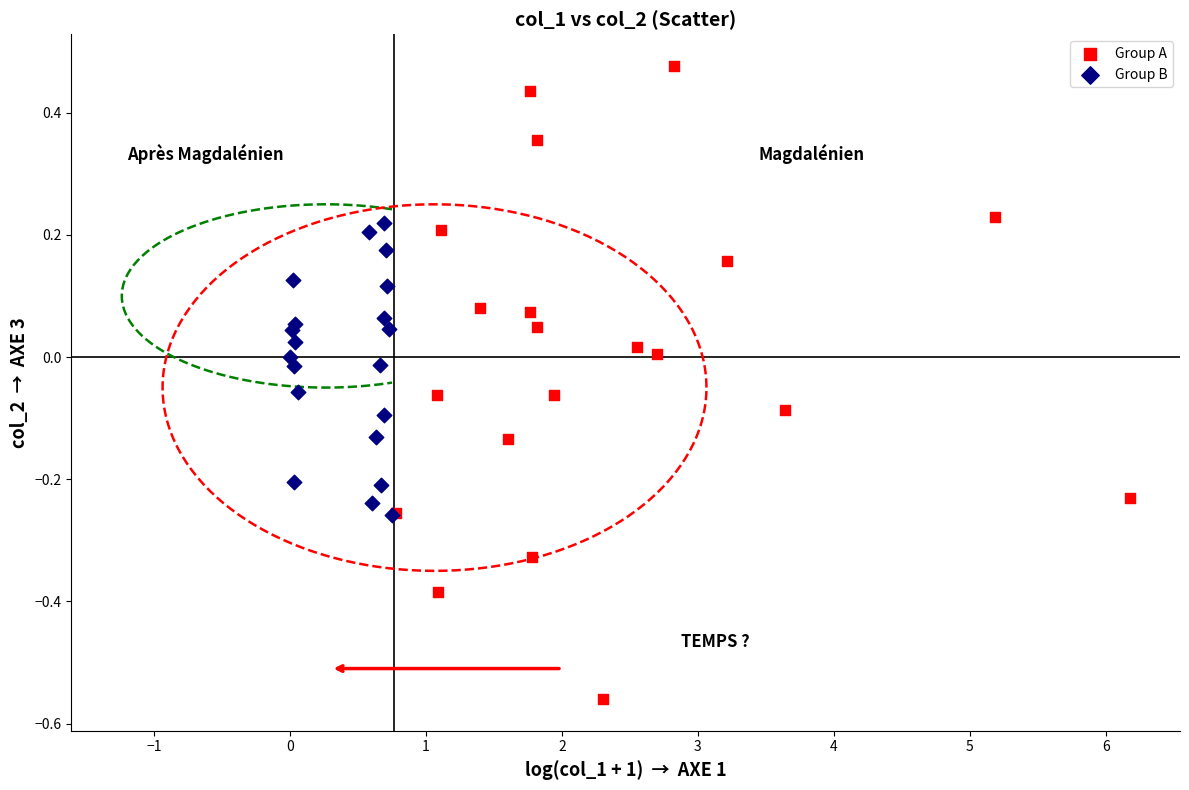

Which series reaches the minimum Y coordinate?

Group A